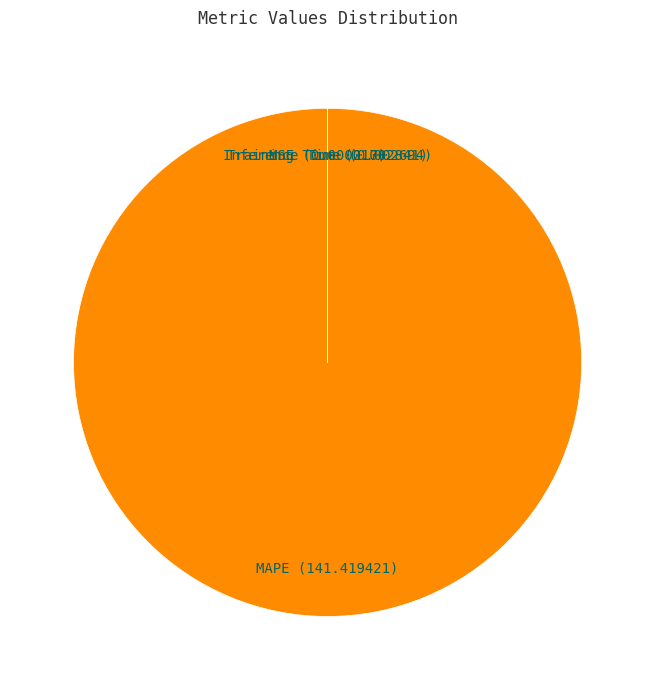

Which slice represents more than half of the pie?

MAPE